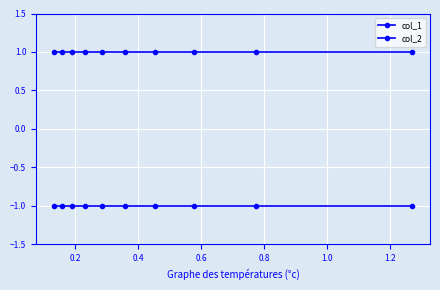

True or false: col_1 has more than 0 points higher than both neighbors.

False